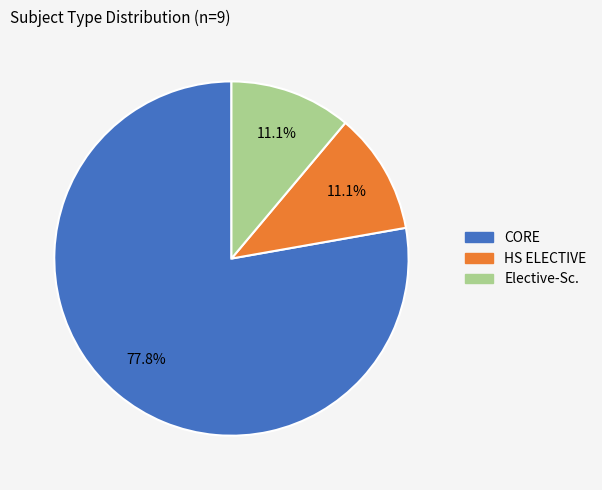

What portion of the pie excludes HS ELECTIVE?

88.9%